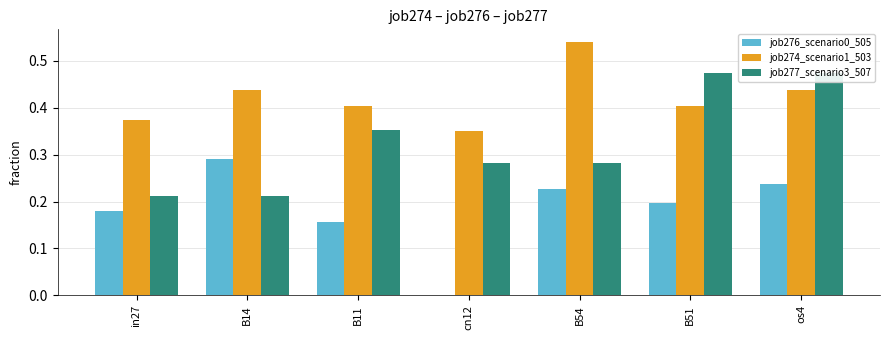

Which series has the widest spread of values?

job276_scenario0_505